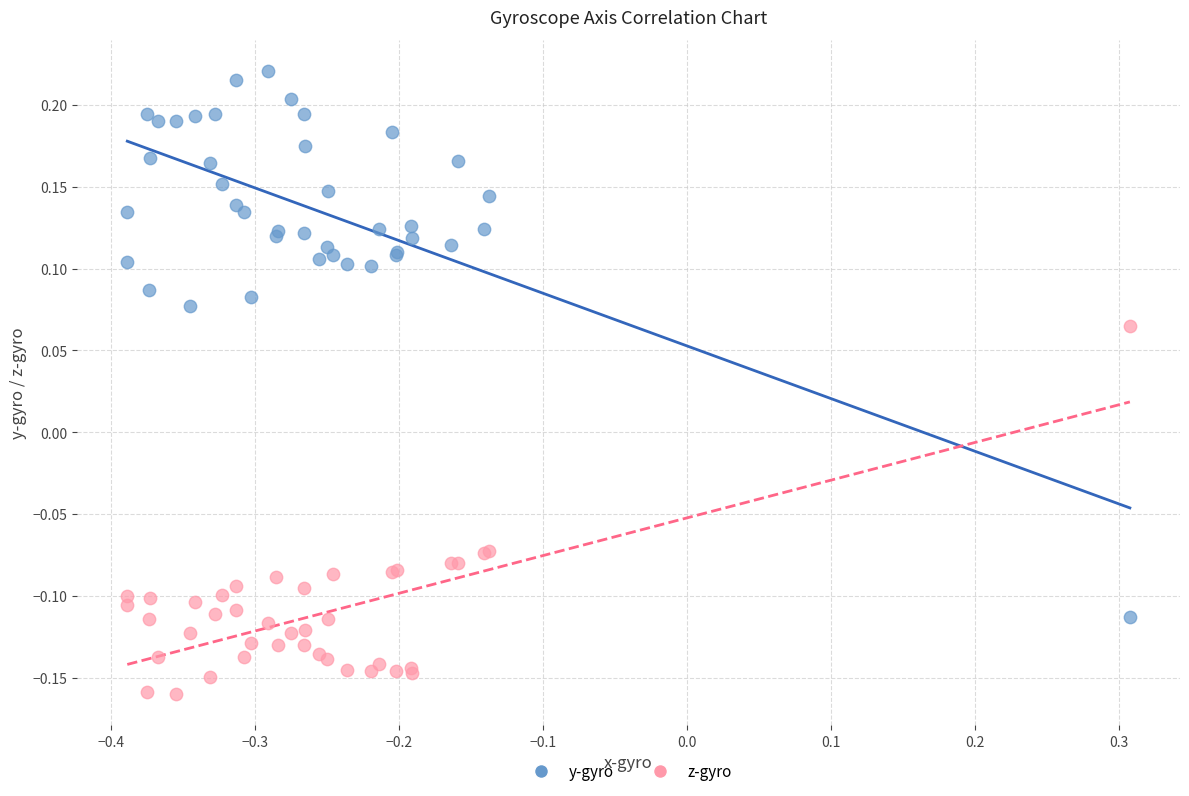

What is the X range (max minus min) for the scatter plot?

0.7